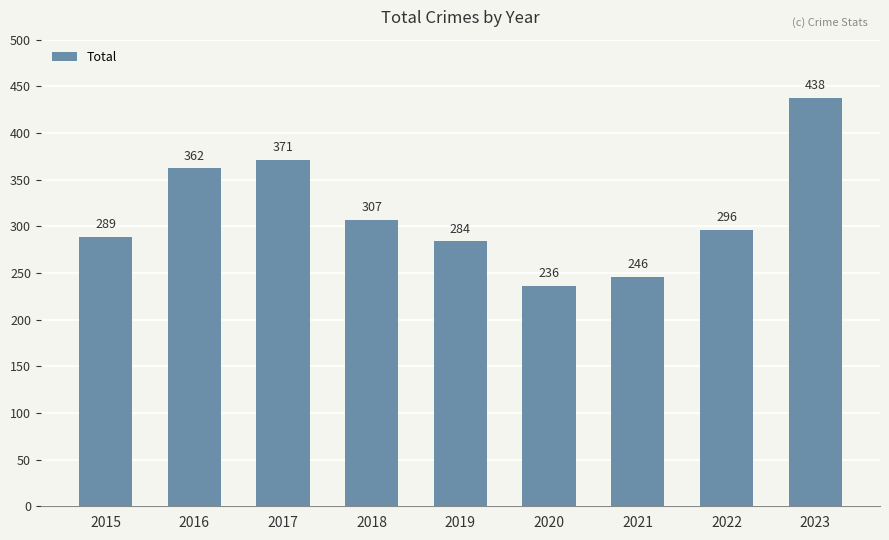

What is the ratio of the value at 2022 to the value at 2015?

1.0